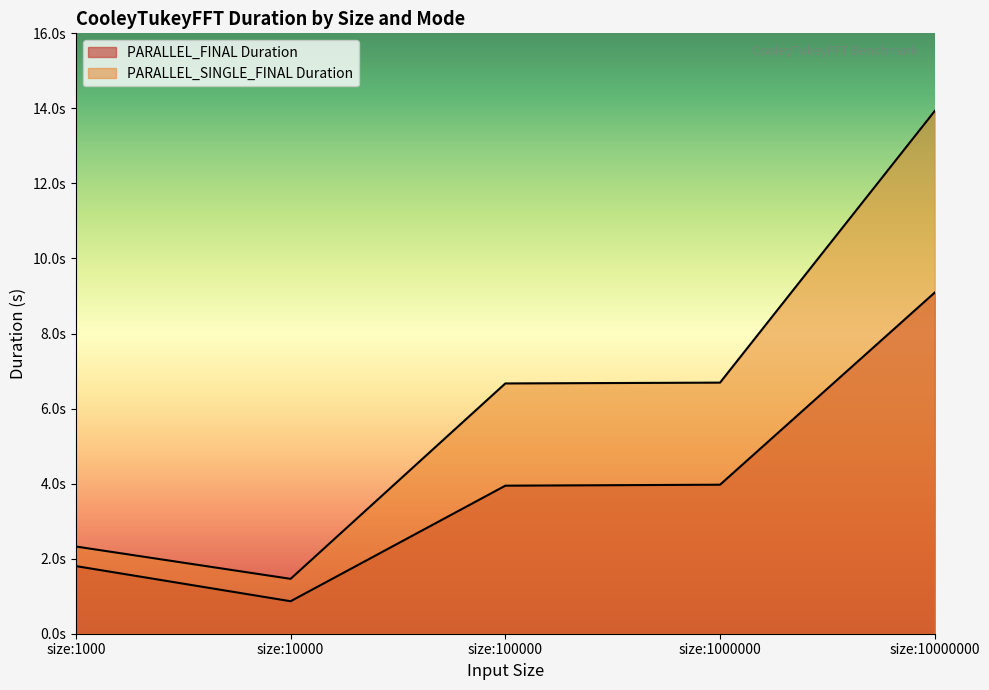

What is the difference between the maximum and minimum values in the PARALLEL_FINAL Duration series?

8.2